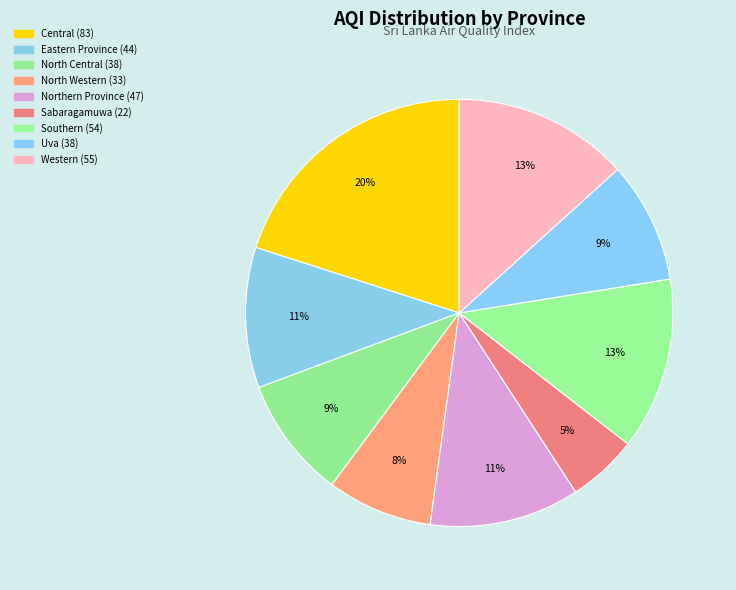

What is the largest slice in the pie chart?

Central